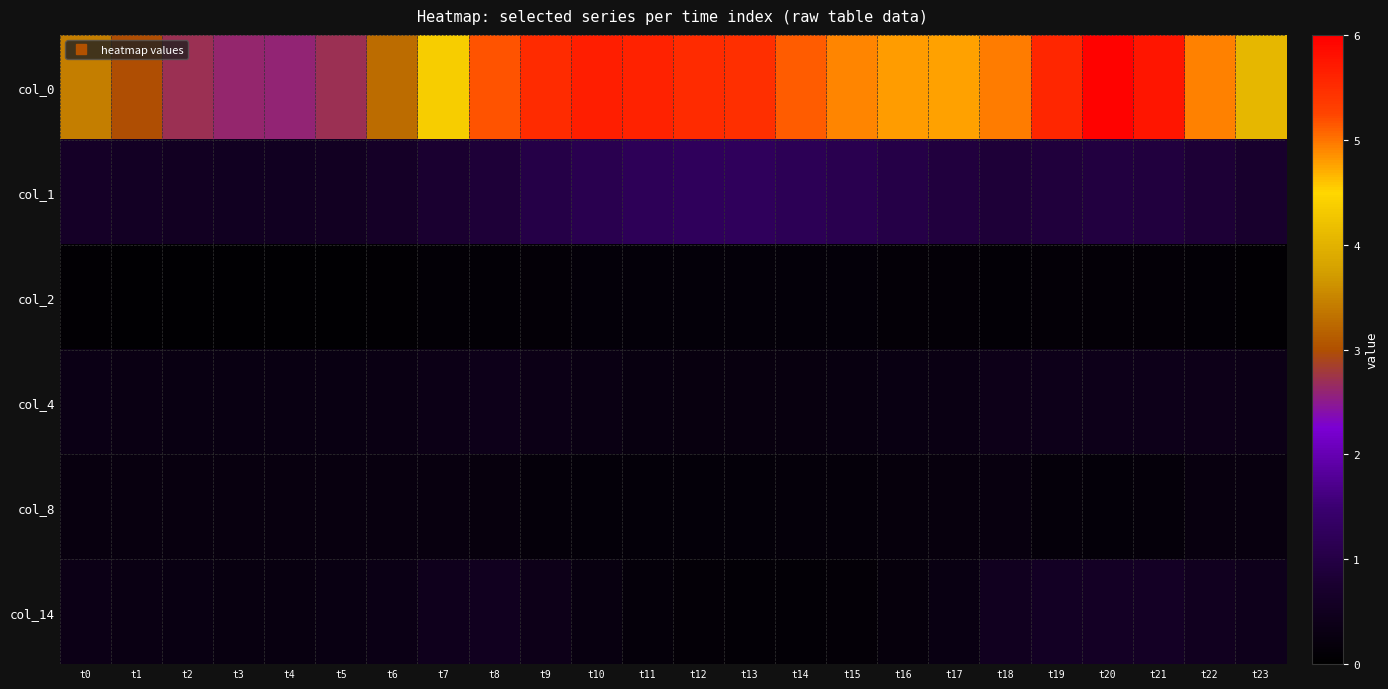

Which label corresponds to the smallest value in the chart?

t4